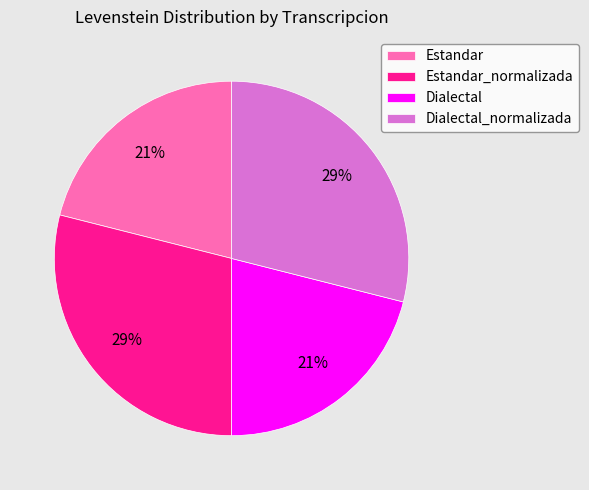

Which has a higher value, Estandar or Estandar_normalizada?

Estandar_normalizada